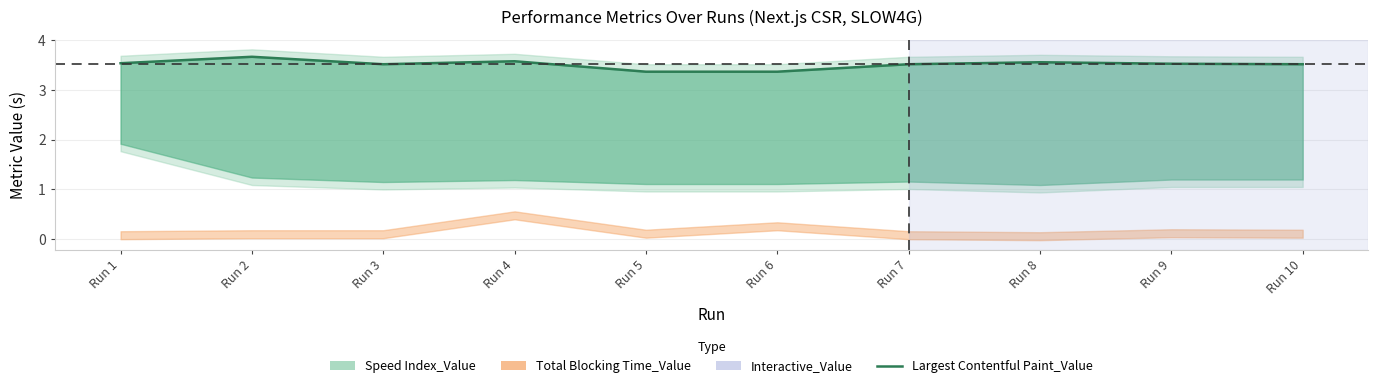

How many lines are shown in the chart?

1